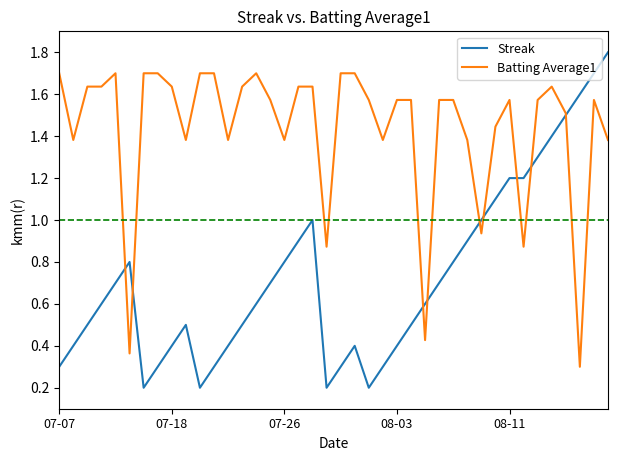

List the series in order of their peak value, highest first.

Streak, Batting Average1